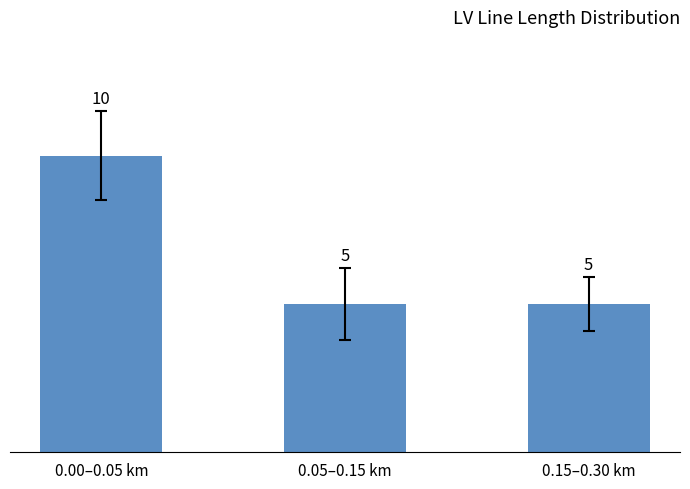

Between 0.00–0.05 km and 0.05–0.15 km, which is larger?

0.00–0.05 km